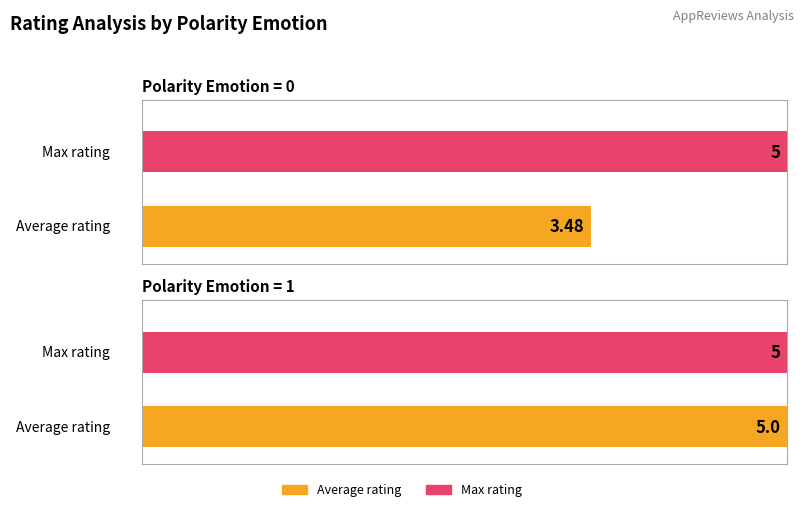

Which has a higher value, polarity_emotion=0 or polarity_emotion=1?

polarity_emotion=1